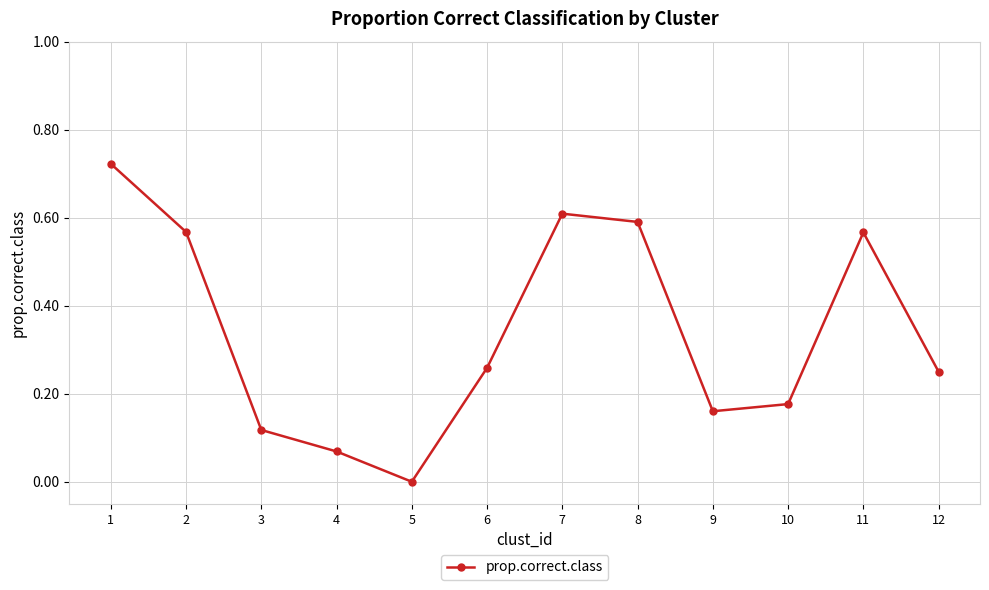

What is the change in value from 7 to 9?

-0.4